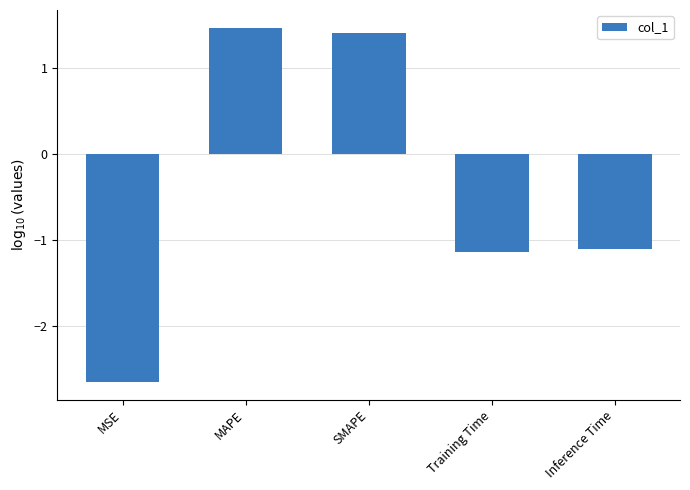

What is the sum of all values?

-2.0